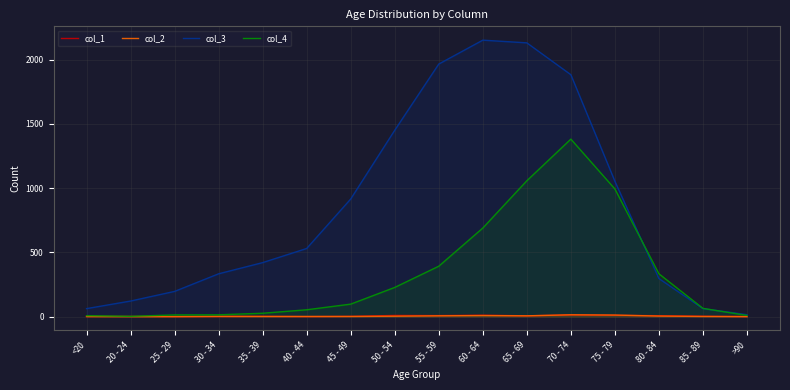

What is the spread (max minus min) of values at <20?

62